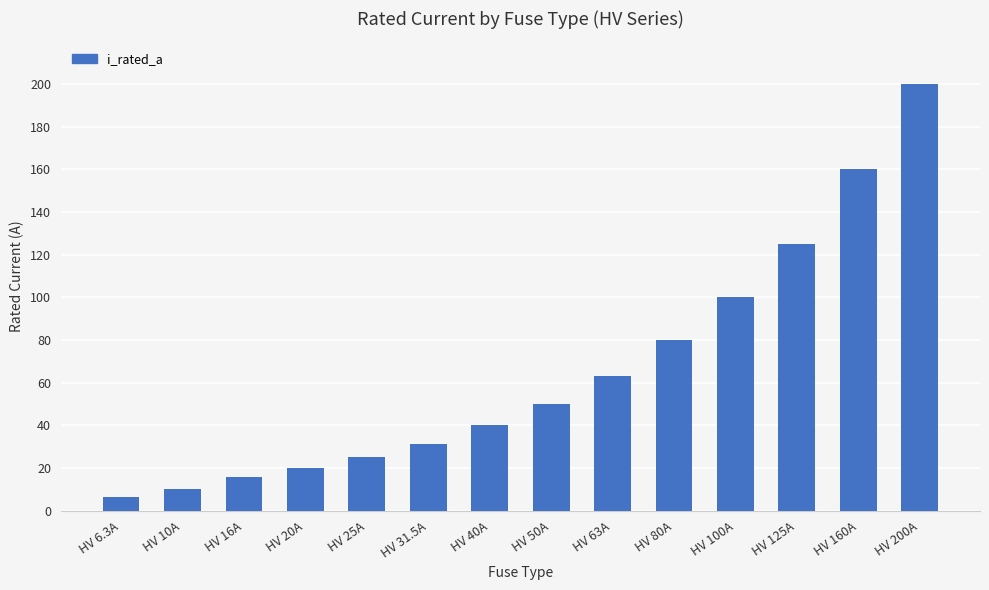

What is the ratio of the value at HV 63A to the value at HV 31.5A?

2.0